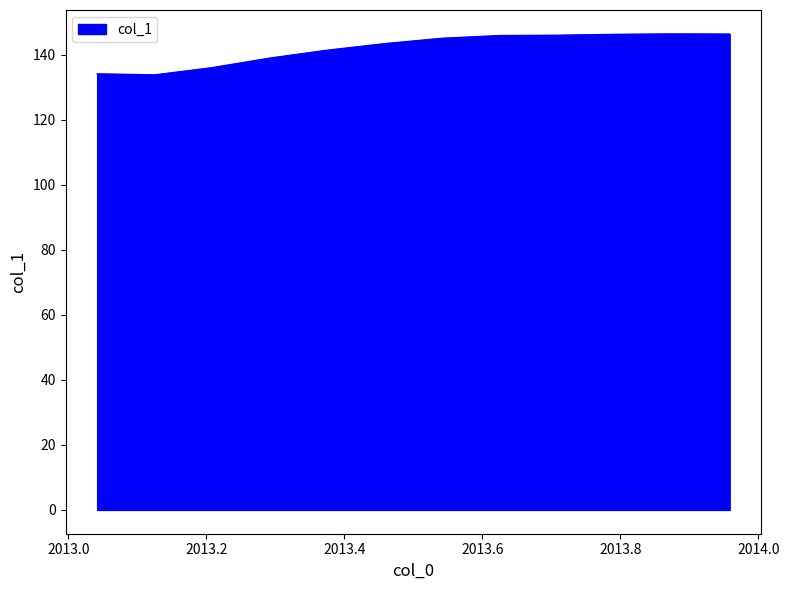

What is the minimum value shown in the chart?

133.9